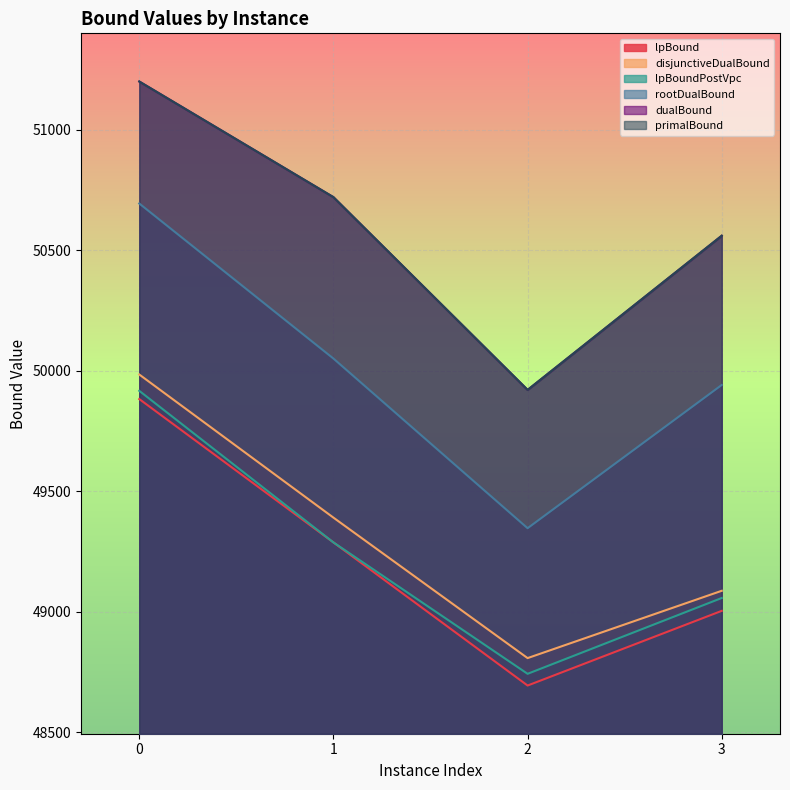

True or false: disjunctiveDualBound and primalBound intersect in this chart.

False